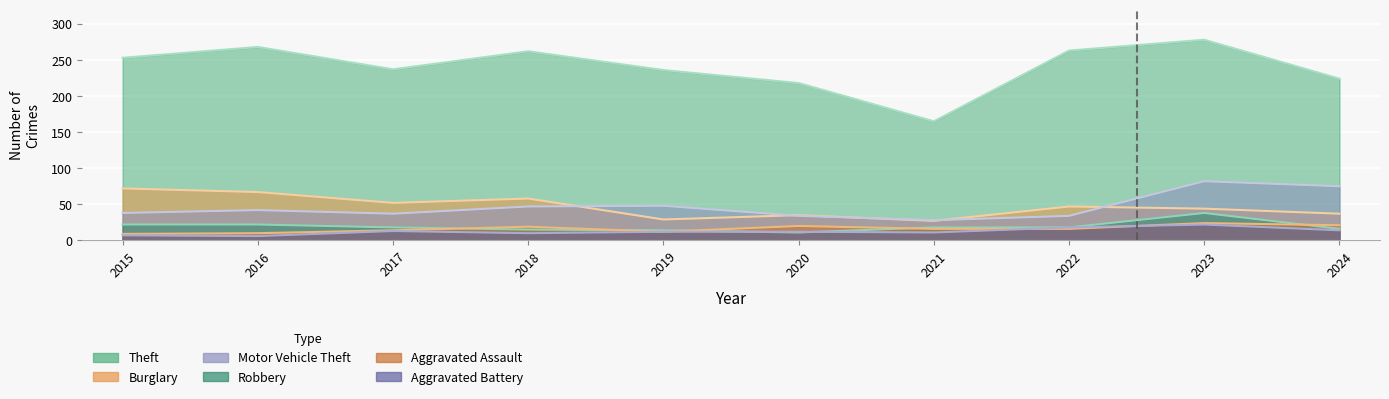

What is the smallest value displayed?

6